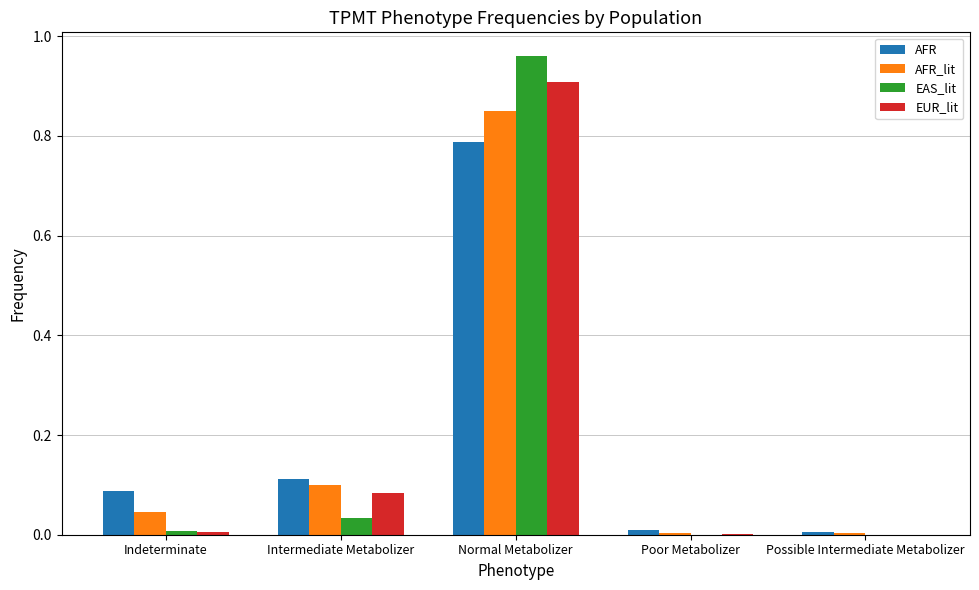

At which label does EAS_lit reach its peak?

Normal Metabolizer